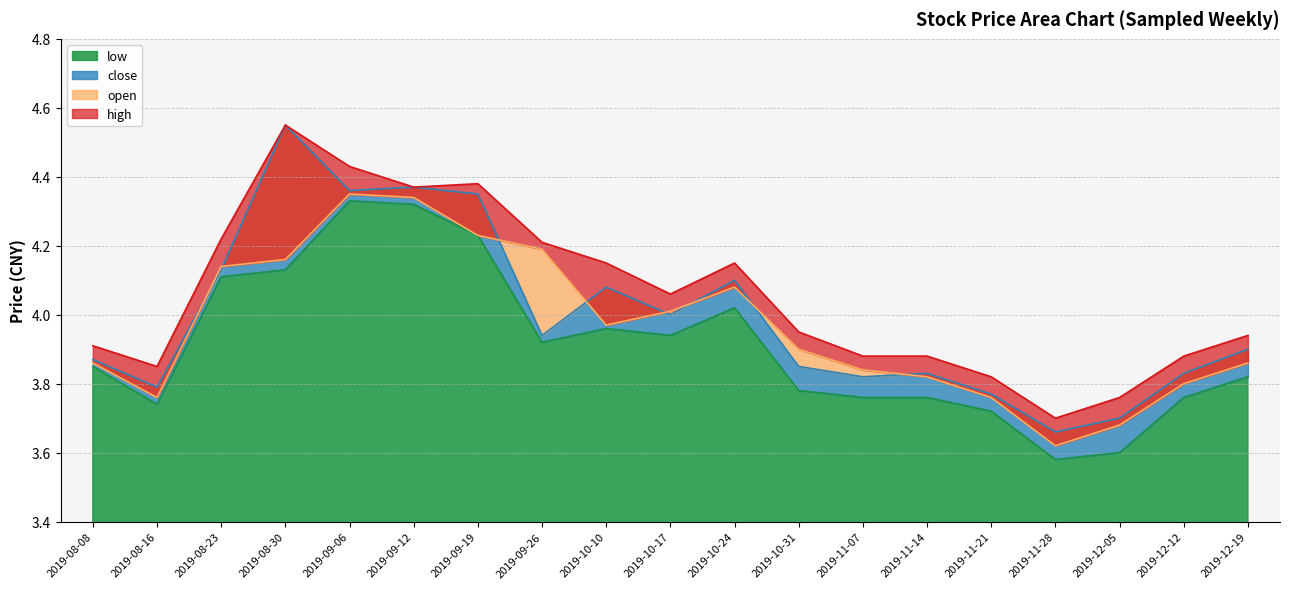

What are all the series names shown in the legend?

low, close, open, high